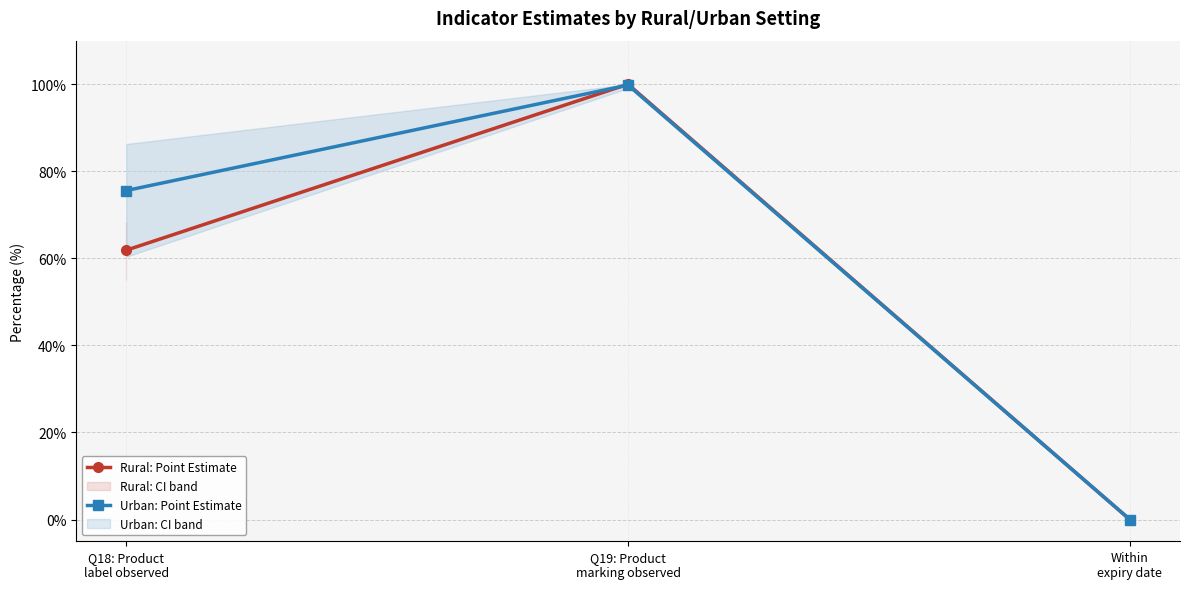

Rank the series at Within
expiry date from highest to lowest value.

Rural: Point Estimate, Urban: Point Estimate